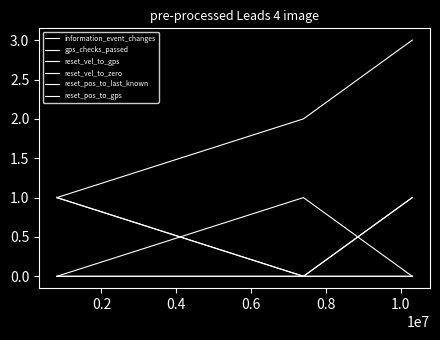

Which series has the largest total across all categories?

information_event_changes